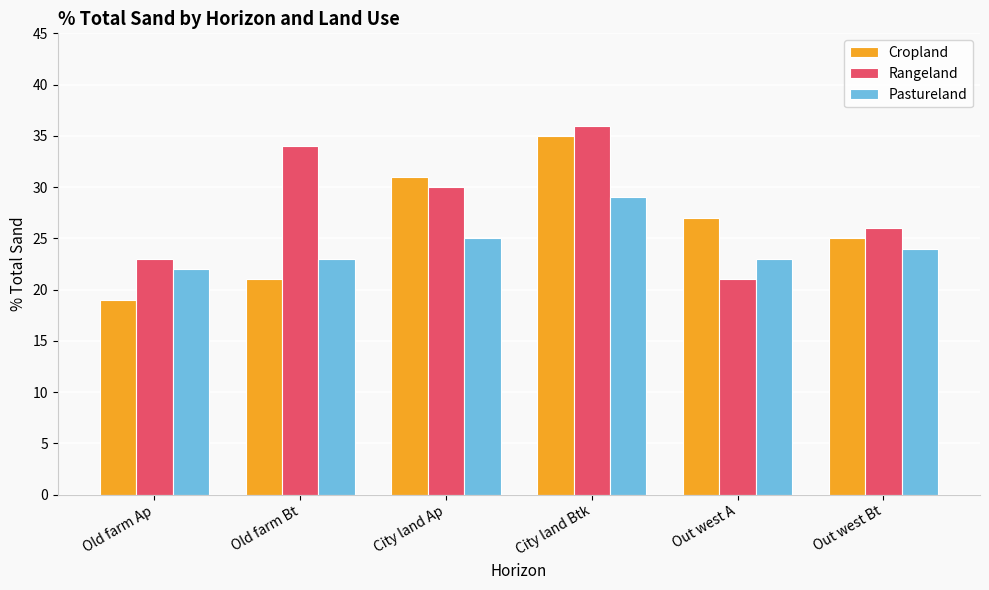

Reading left to right, what are all the values shown in this chart?

Cropland: Old farm Ap=19	Old farm Bt=21	City land Ap=31	City land Btk=35	Out west A=27	Out west Bt=25
Rangeland: Old farm Ap=23	Old farm Bt=34	City land Ap=30	City land Btk=36	Out west A=21	Out west Bt=26
Pastureland: Old farm Ap=22	Old farm Bt=23	City land Ap=25	City land Btk=29	Out west A=23	Out west Bt=24